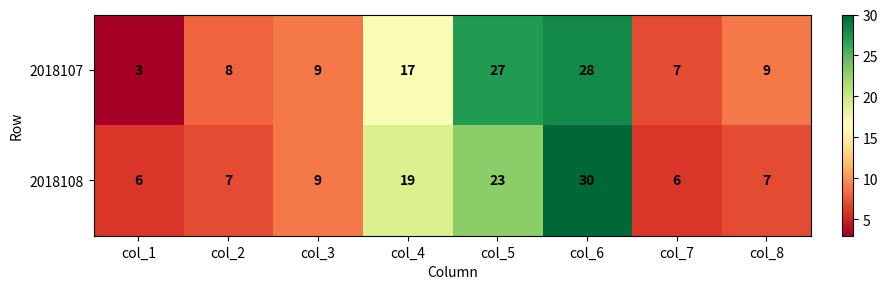

Which category has the highest value across all series?

col_6